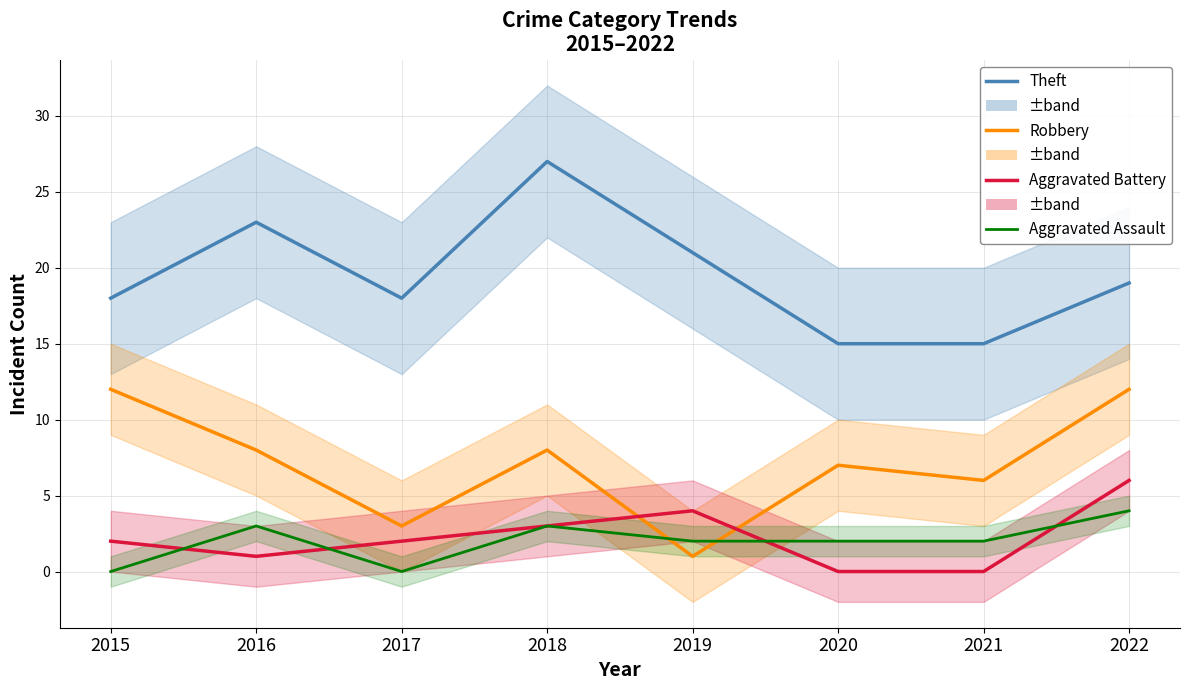

The value of Theft at 2022 is 19. True or false?

True